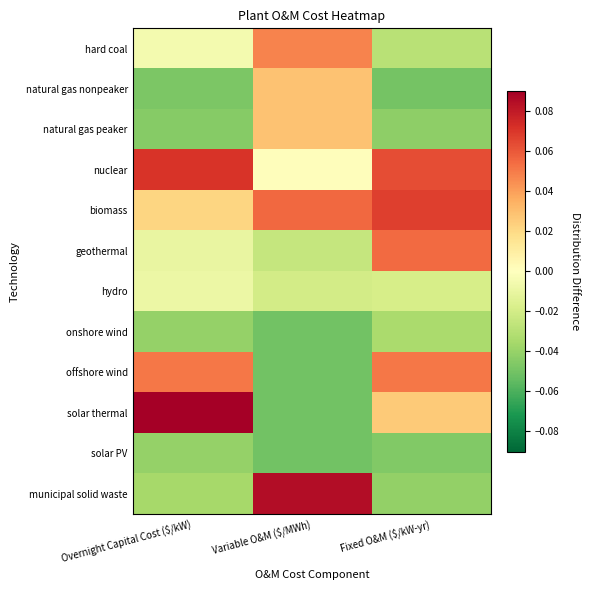

List the series in order of their peak value, lowest first.

solar PV, onshore wind, hydro, natural gas nonpeaker, natural gas peaker, hard coal, offshore wind, geothermal, biomass, nuclear, municipal solid waste, solar thermal